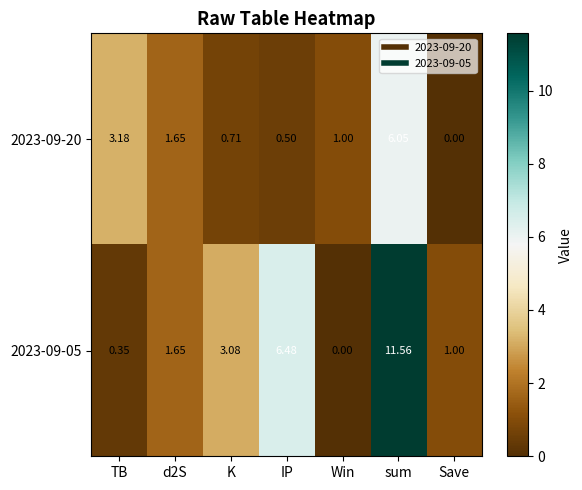

Is the value of 2023-09-05 at Save greater than the value of 2023-09-20 at d2S?

No